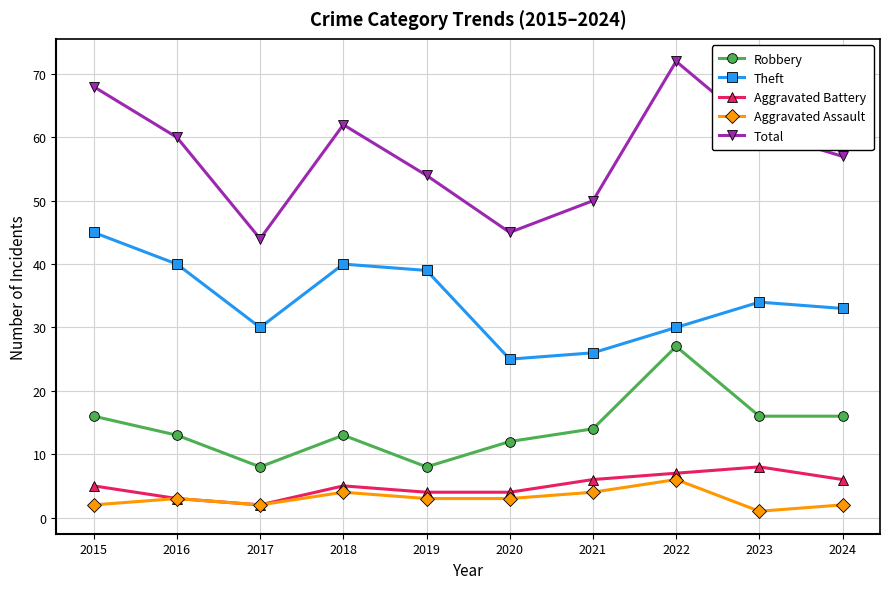

Which series has the widest spread of values?

Total